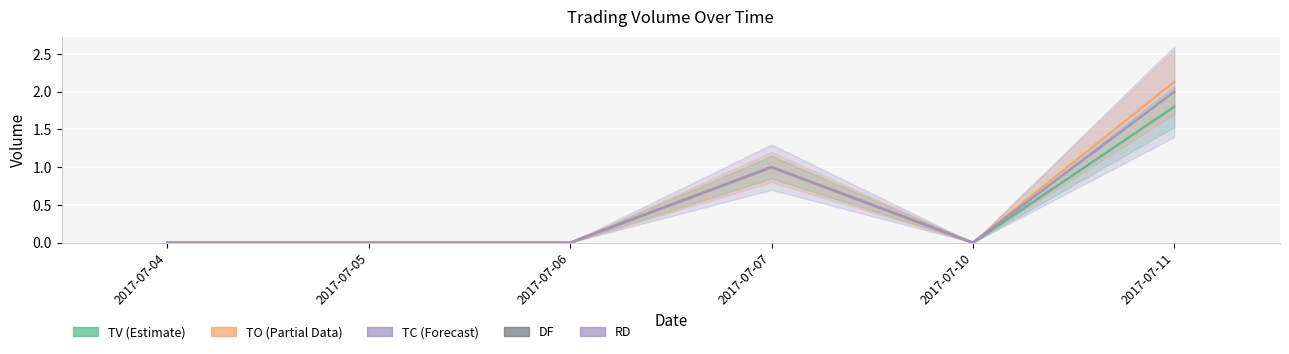

Reading left to right, transcribe all the data shown in this chart.

TV: 2017-07-04=0.0	2017-07-05=0.0	2017-07-06=0.0	2017-07-07=1.0	2017-07-10=0.0	2017-07-11=1.8
TO: 2017-07-04=0.0	2017-07-05=0.0	2017-07-06=0.0	2017-07-07=1.0	2017-07-10=0.0	2017-07-11=2.1
TC: 2017-07-04=0.0	2017-07-05=0.0	2017-07-06=0.0	2017-07-07=1.0	2017-07-10=0.0	2017-07-11=2.0
DF: 2017-07-04=0.0	2017-07-05=0.0	2017-07-06=0.0	2017-07-07=0.0	2017-07-10=0.0	2017-07-11=0.0
RD: 2017-07-04=0.0	2017-07-05=0.0	2017-07-06=0.0	2017-07-07=0.0	2017-07-10=0.0	2017-07-11=0.0